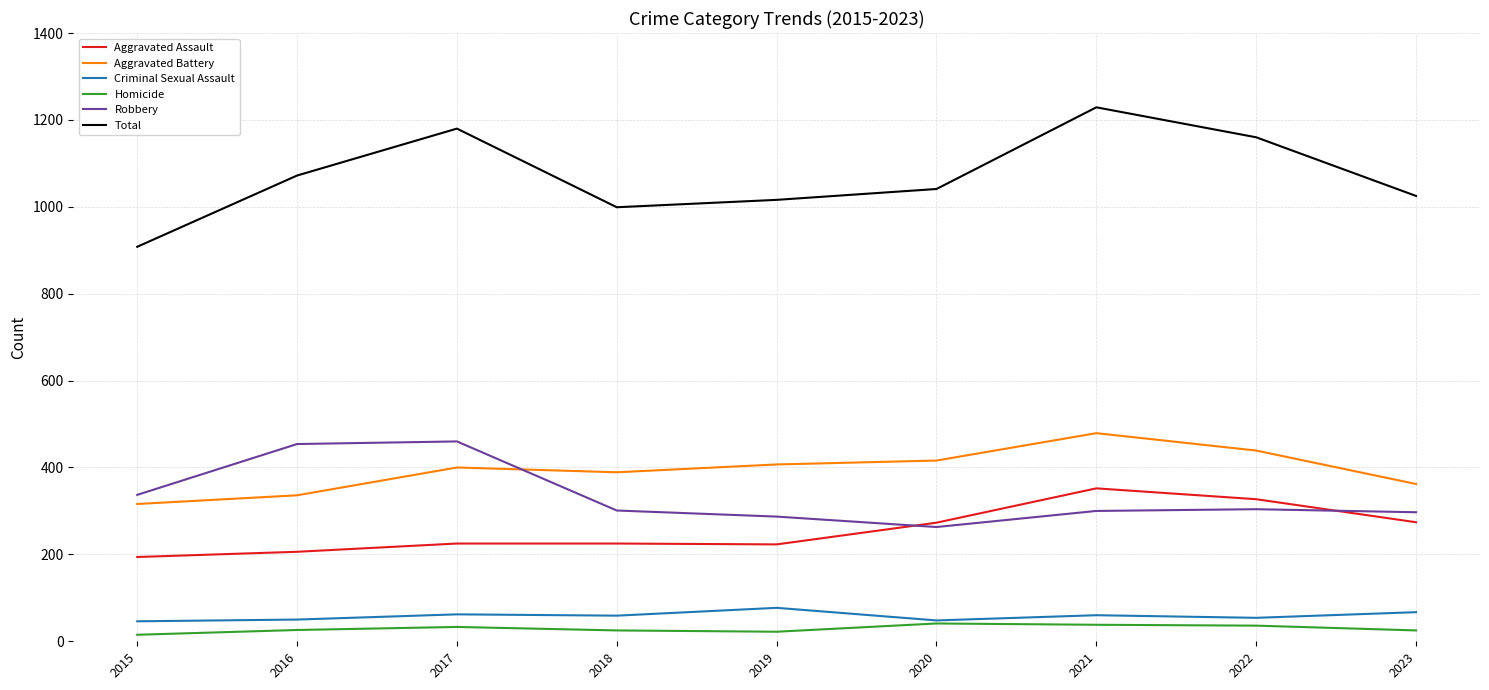

What is the difference between the highest and lowest values at 2023?

1000